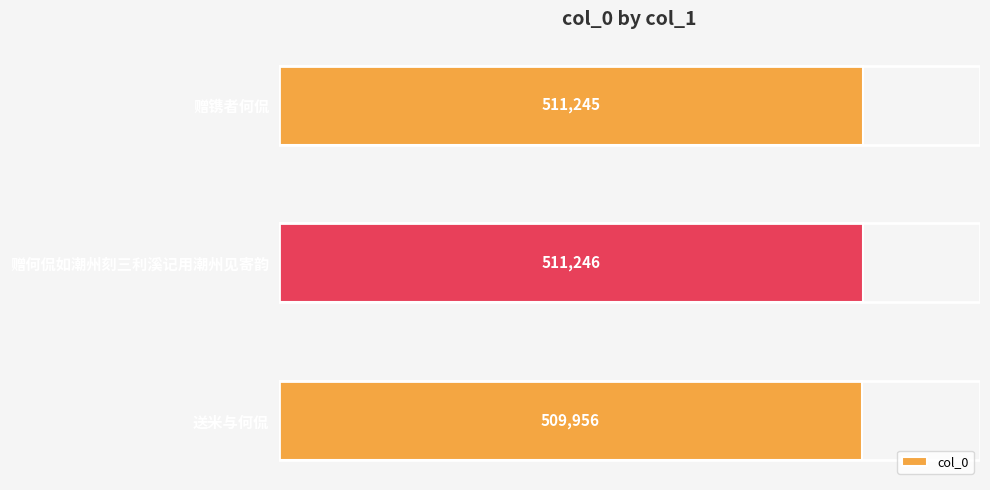

How many data points are less than 511245?

1